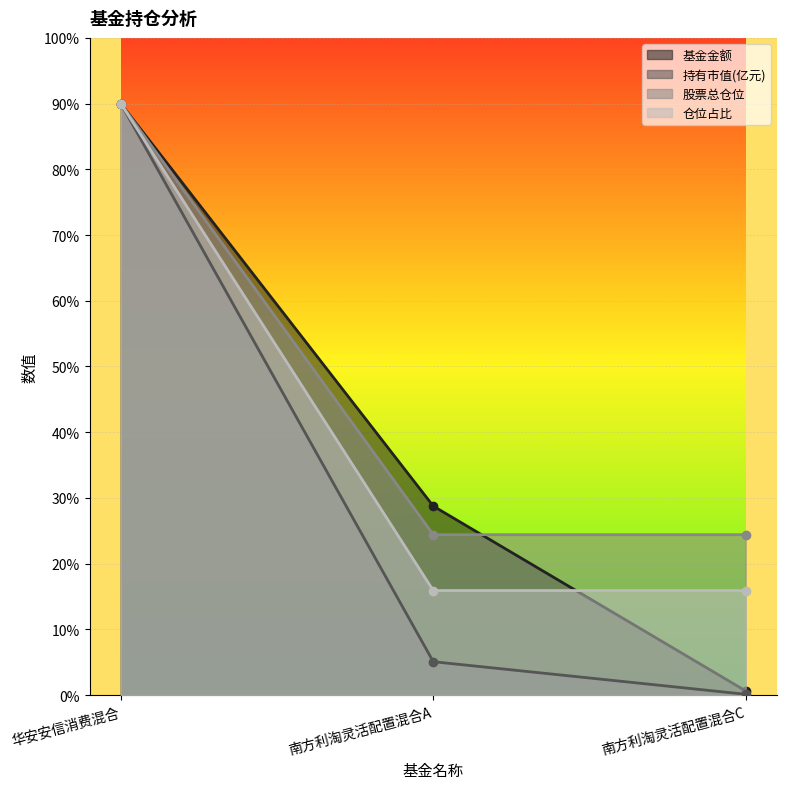

Read the 仓位占比 value at 南方利淘灵活配置混合C.

15.9